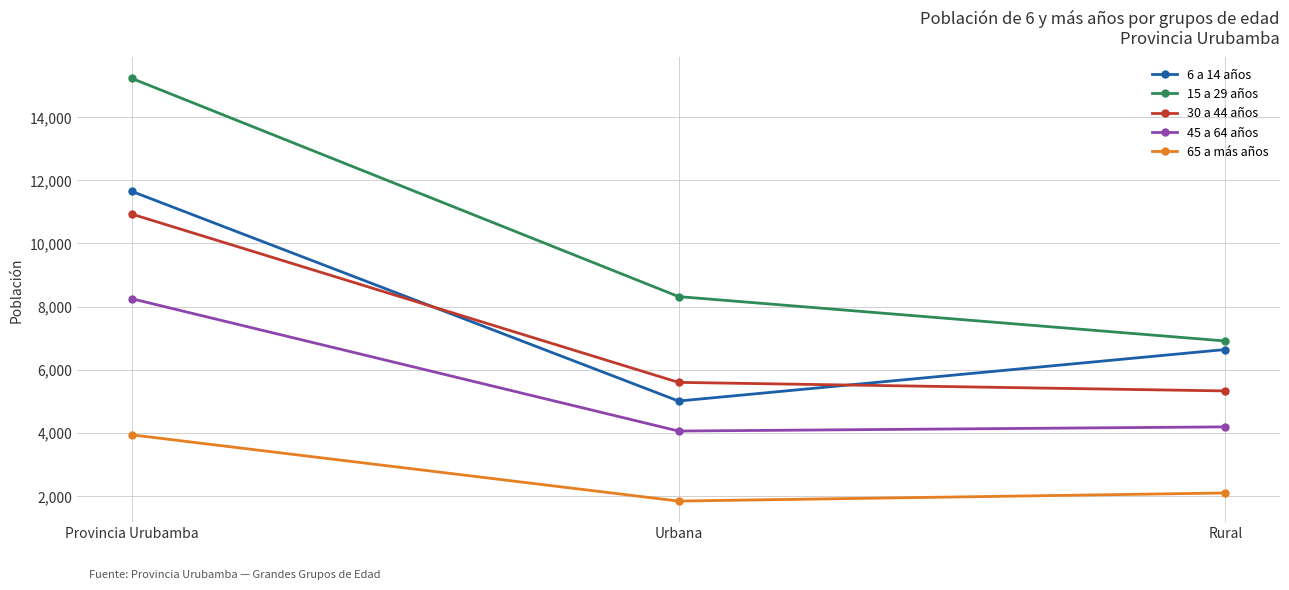

How many distinct data groups are displayed?

5